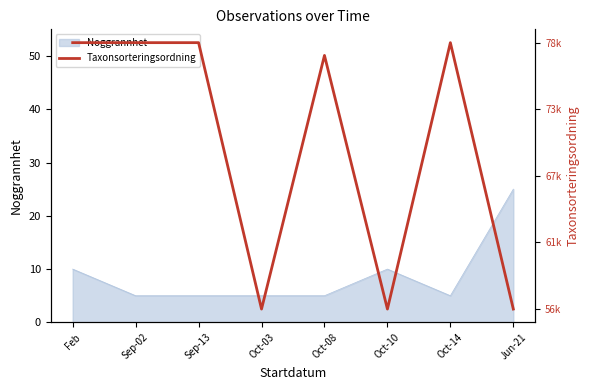

How many lines are shown in the chart?

1